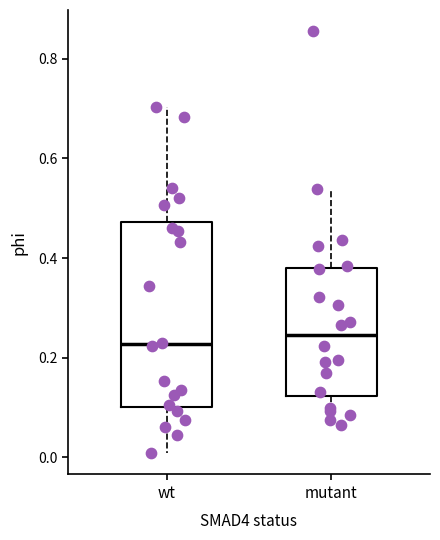

Reading left to right, transcribe this box plot: for each box, give where its median line is, the range the box spans, and where its two whiskers end, as read against the y-axis. The values are not printed on the chart, so give them approximately, as read against the axis.

wt: median 0.22, box 0.10 to 0.48, whiskers 0.00 to 0.70
mutant: median 0.24, box 0.12 to 0.38, whiskers 0.06 to 0.54